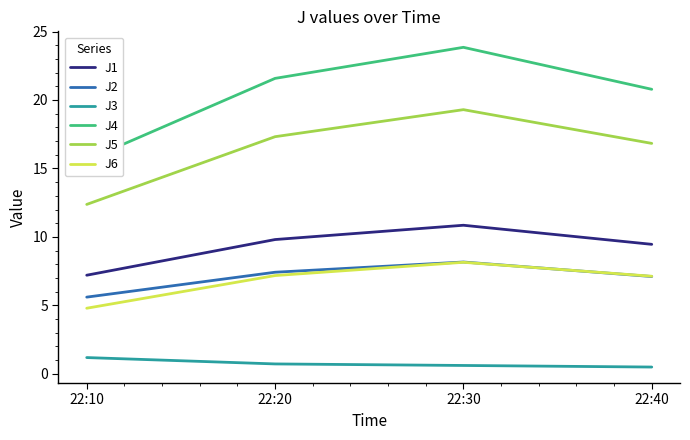

How many interior local peaks does the J2 series have?

1